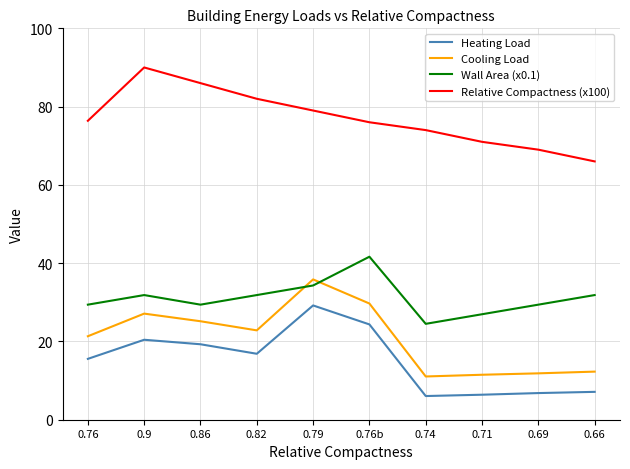

In Cooling Load, how many points are lower than both neighbors (excluding endpoints)?

2